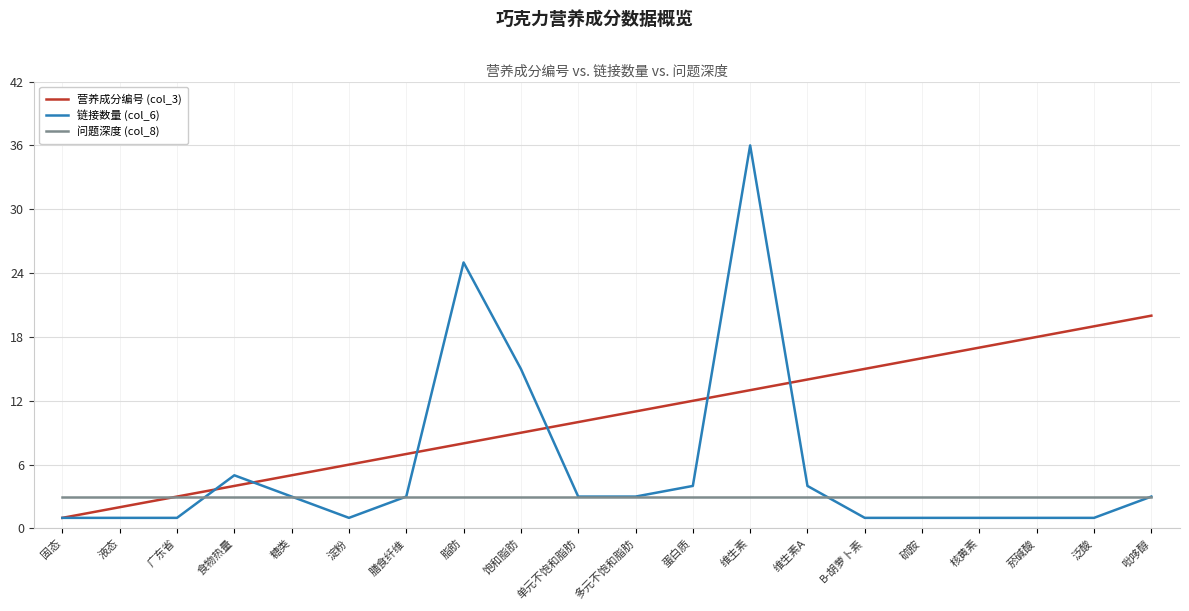

List the series in order of their peak value, highest first.

链接数量 (col_6), 营养成分编号 (col_3), 问题深度 (col_8)